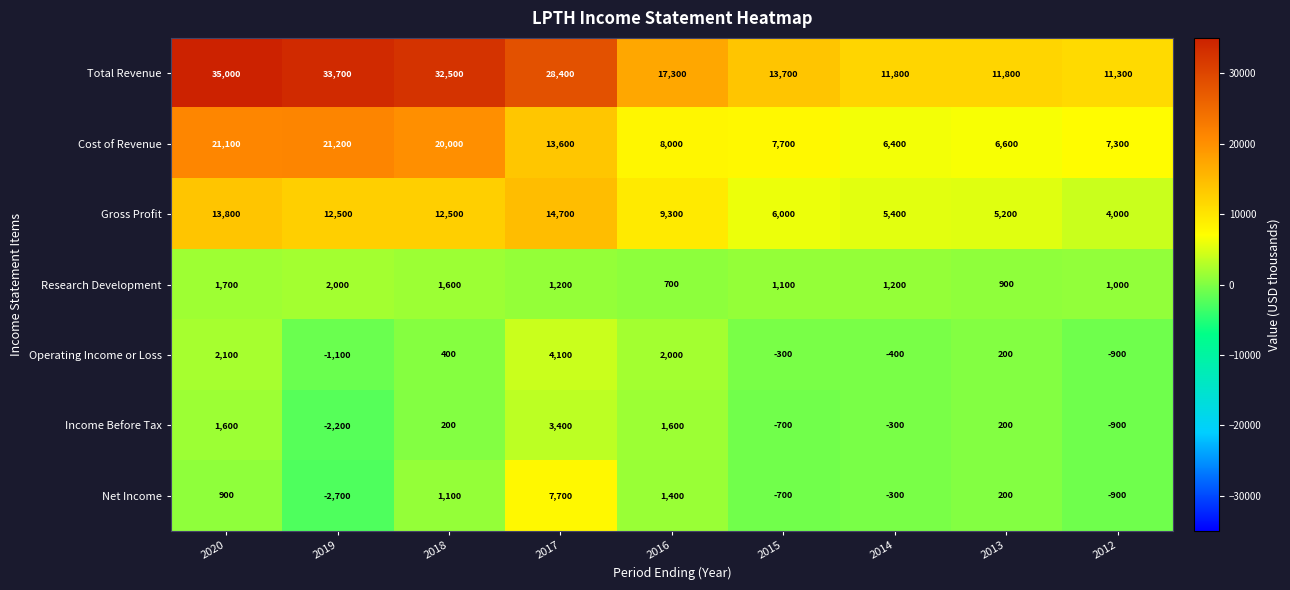

What is the difference between the maximum and second lowest values in the Cost of Revenue series?

14600